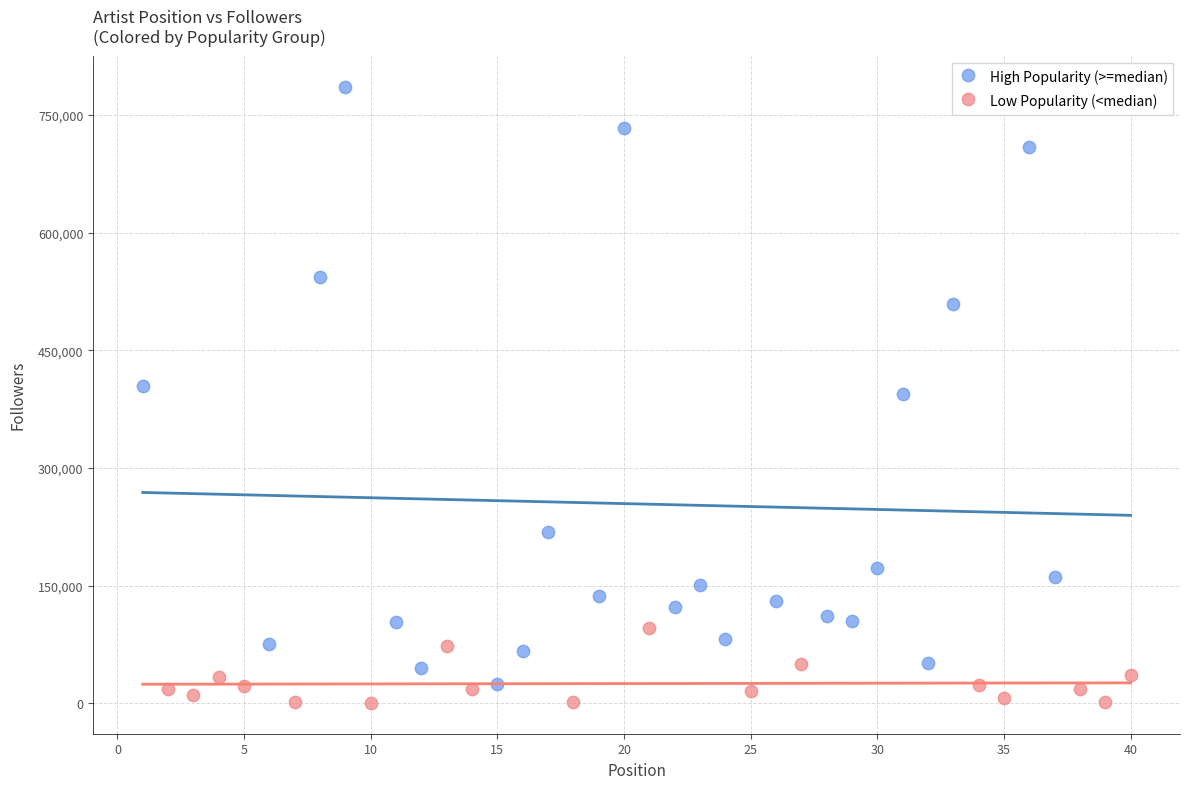

Which series has the widest spread of Y values?

High Popularity (>=median)